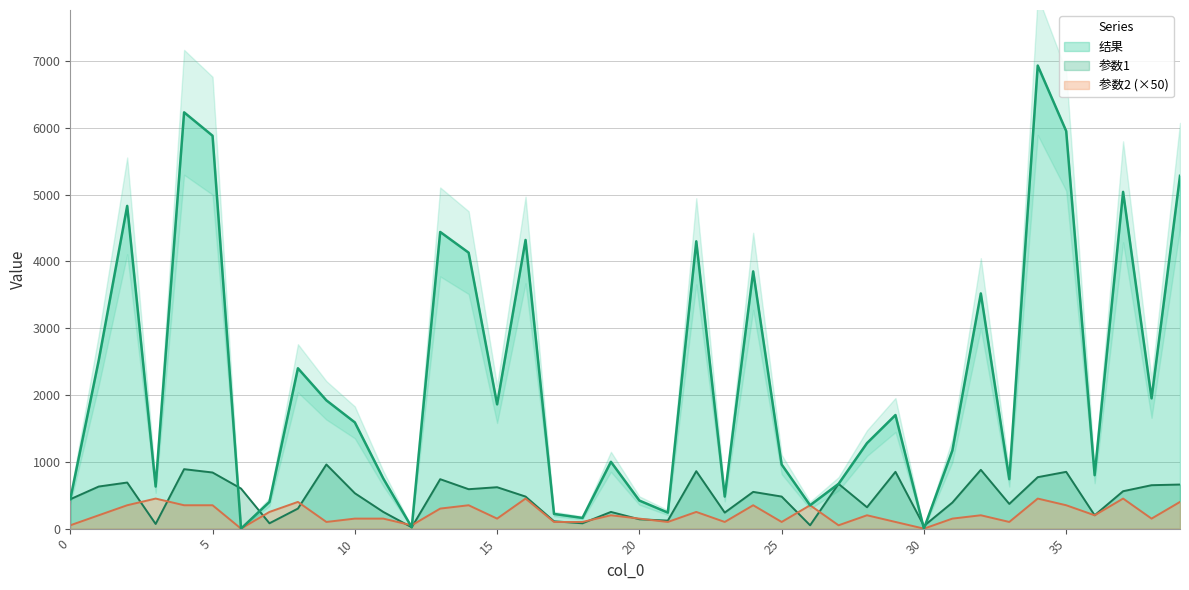

Rank the series at 28 from highest to lowest value.

结果, 参数1, 参数2